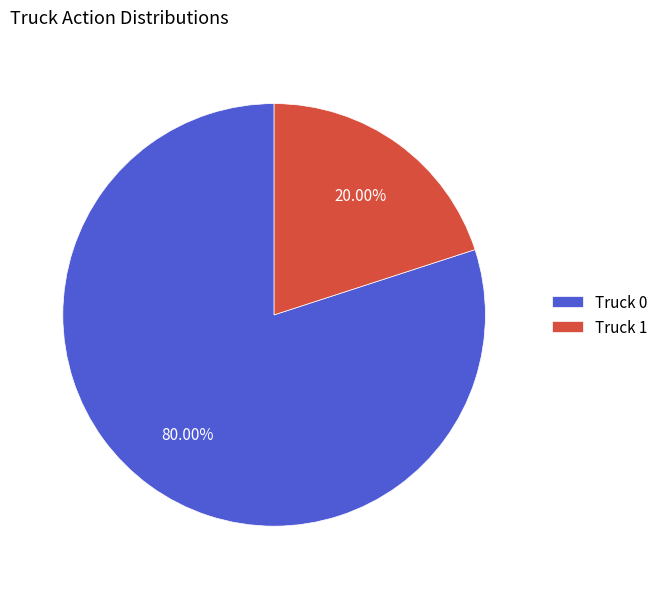

What is the ratio of the value at Truck 0 to the value at Truck 1?

4.0